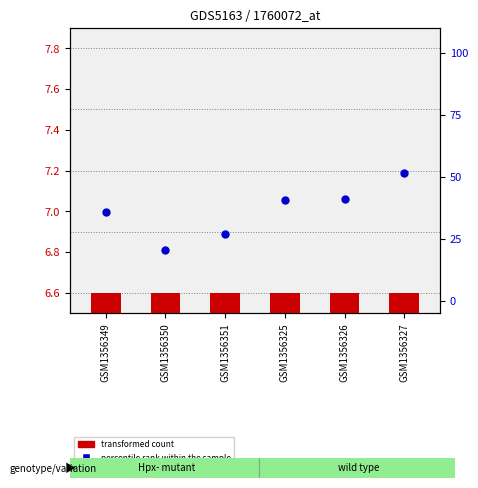

What are all the series names shown in the legend?

transformed count, percentile rank within the sample